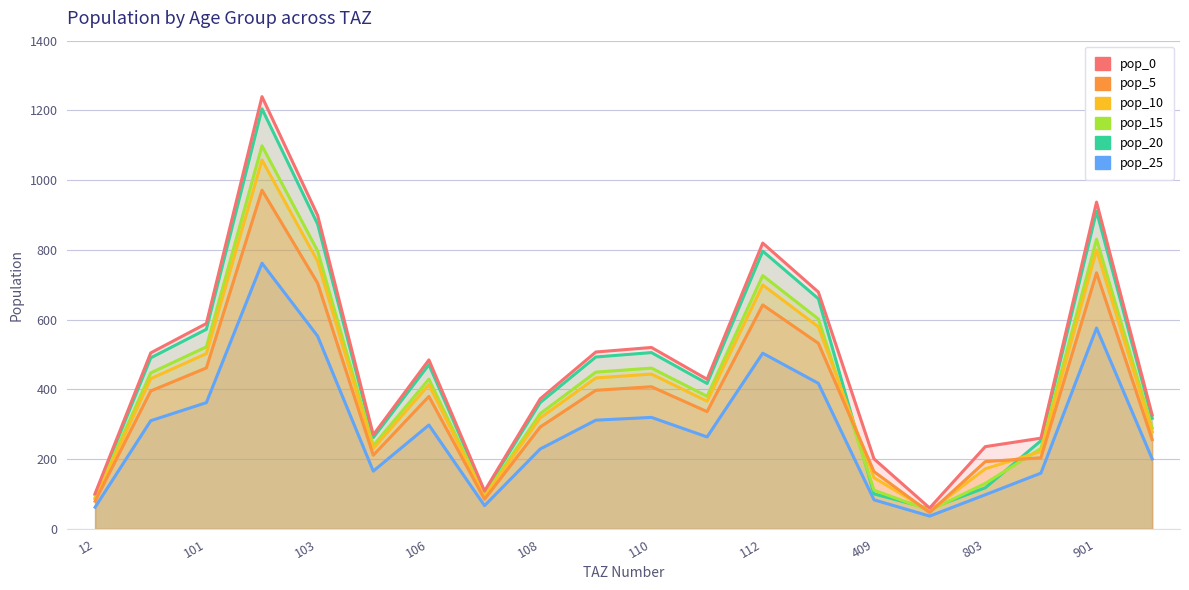

What is the total value across all series at 19?

1669.5